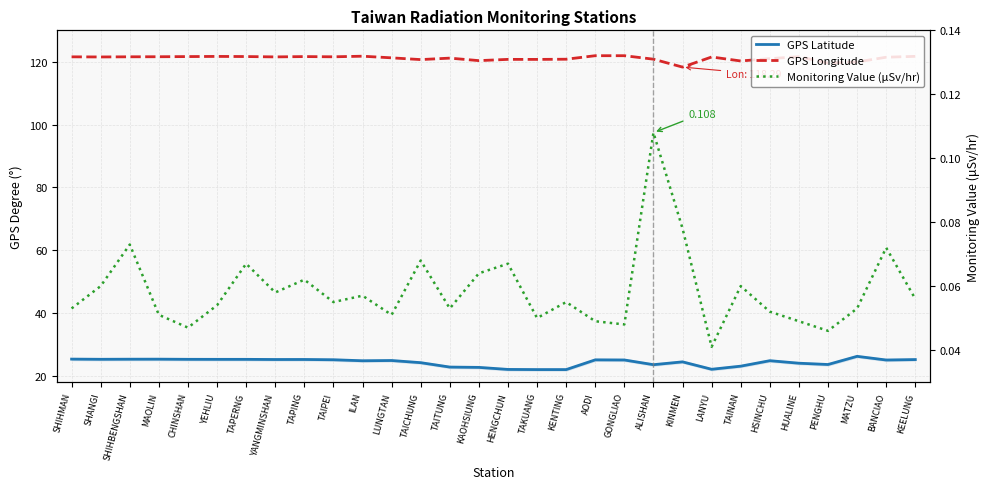

What is the difference between the maximum and minimum values in the Monitoring Value (μSv/hr) series?

0.1